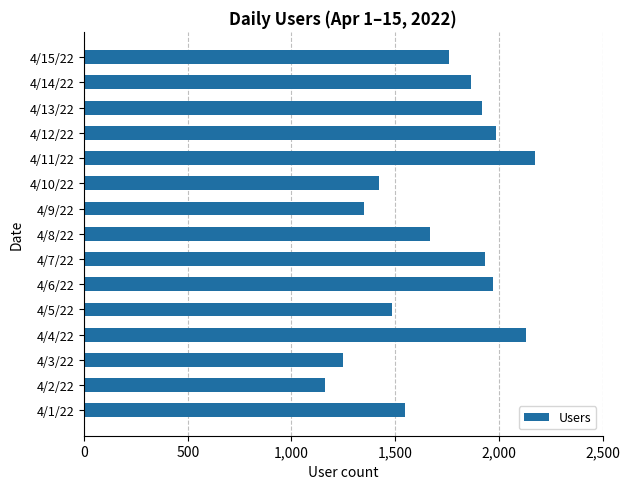

Is it true that the value at 4/11/22 is 2174?

True